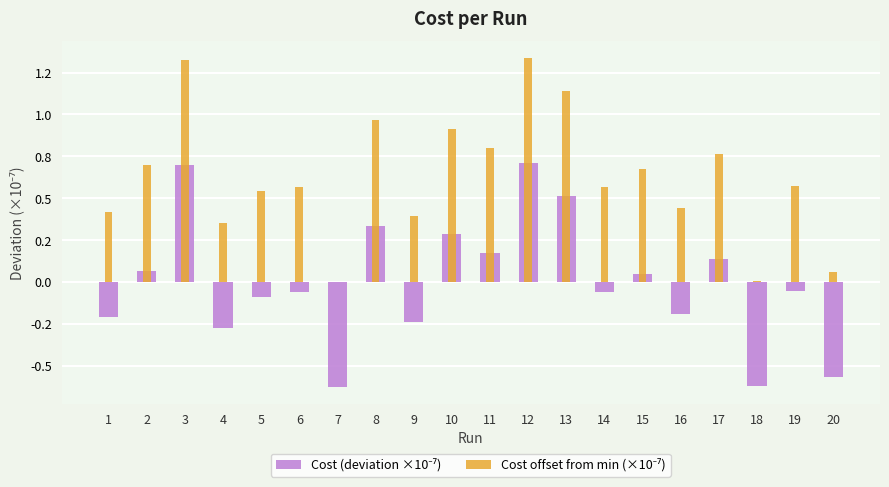

Is the value of Cost offset from min (×10⁻⁷) at 10 greater than the value of Cost (deviation ×10⁻⁷) at 9?

Yes